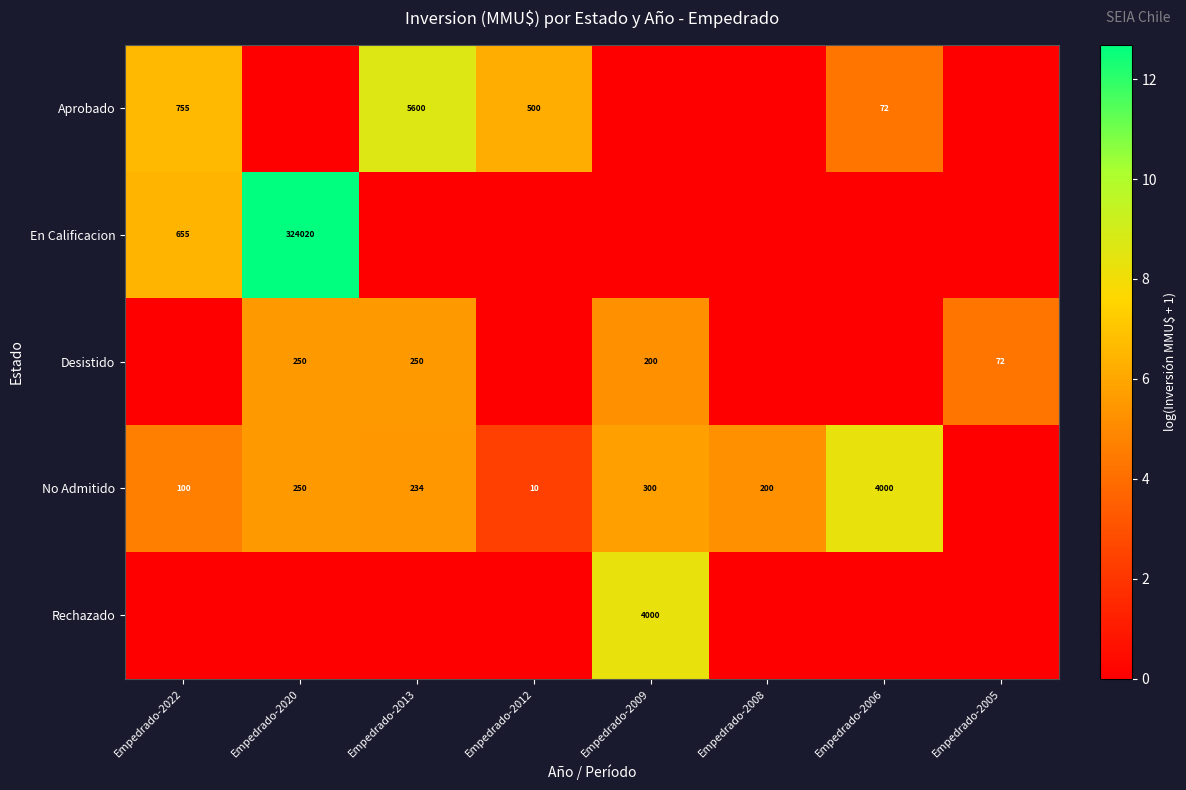

Is it true that No Admitido equals 3.5 at Empedrado-2009?

False